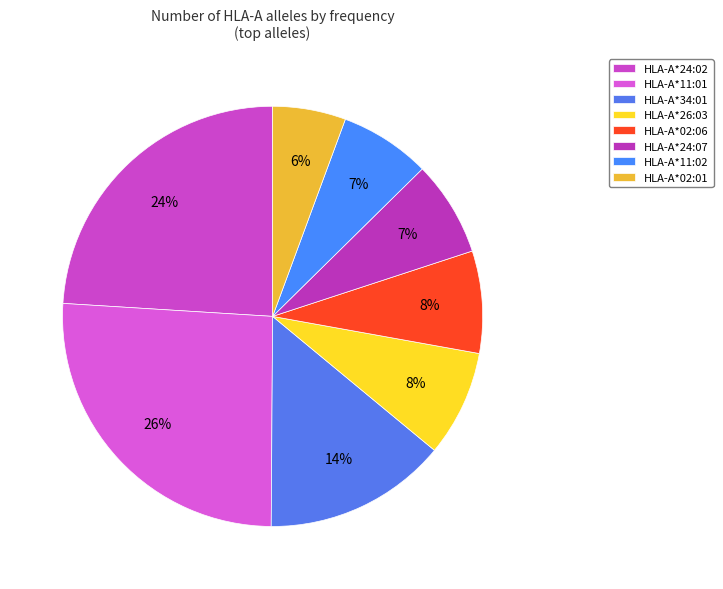

Does HLA-A*02:01 account for over 50% of the chart?

No